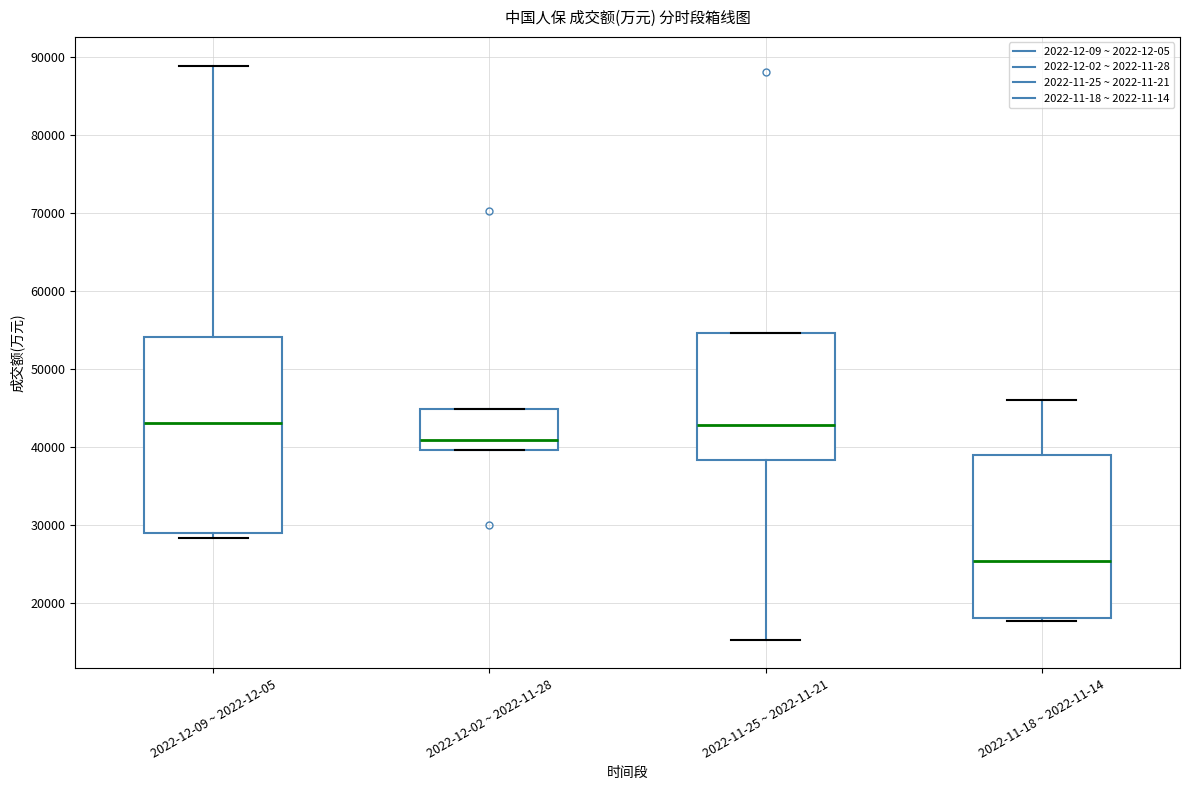

Where does the median line of the box for 2022-12-02 ~ 2022-11-28 sit on the y-axis? The values are not printed on the chart, so give them approximately, as read against the axis.

41000